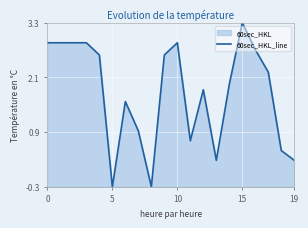

What is the maximum value shown in the chart?

3.3